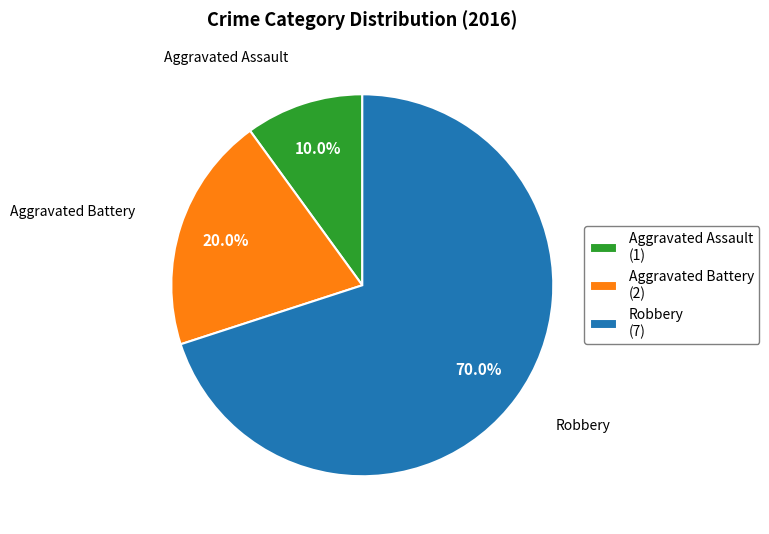

How many segments does this pie chart have?

3